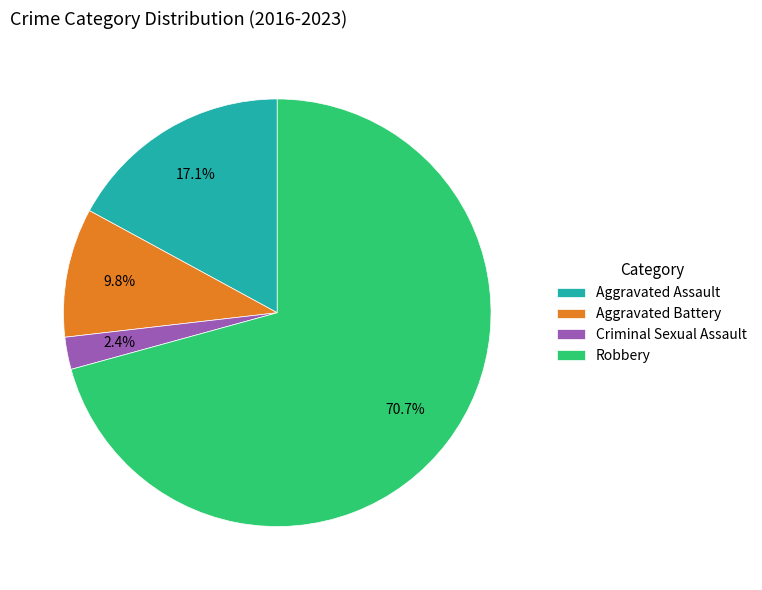

What percentage is the Aggravated Battery slice, to the nearest percent?

10%